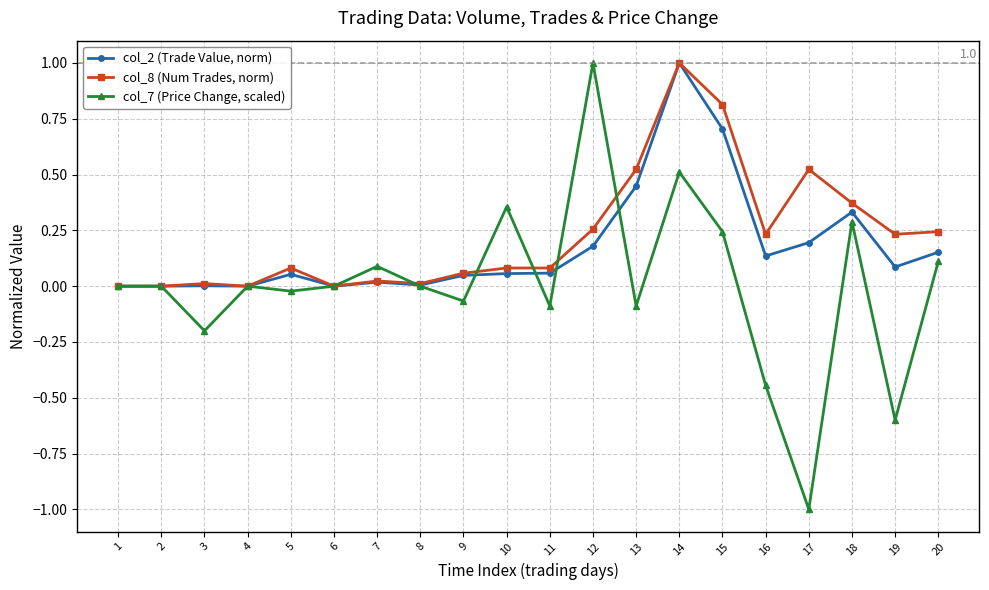

What is the maximum value for col_2 (Trade Value, norm)?

1.0